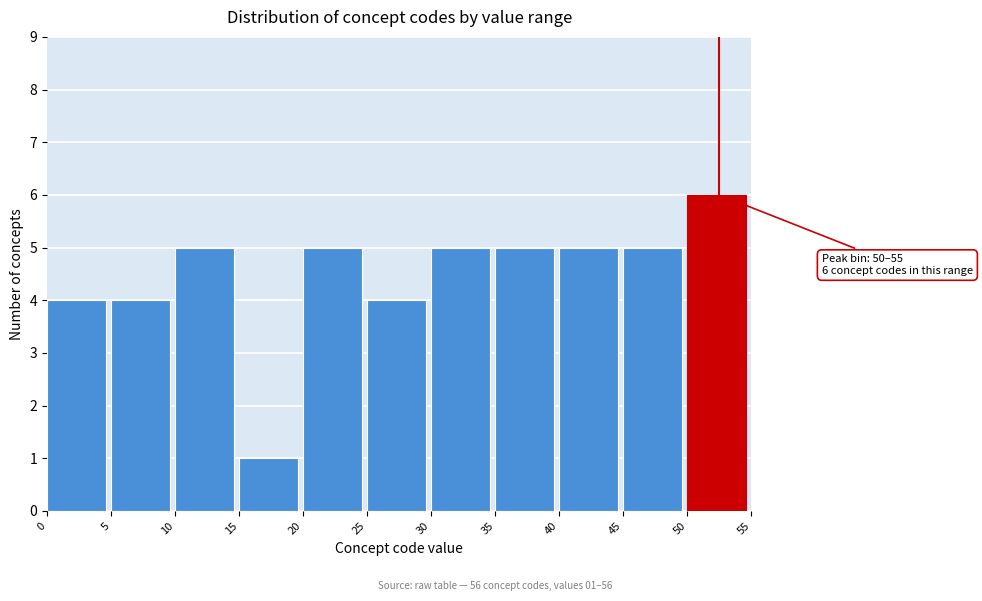

Which range on the x-axis has the tallest bar?

50 to 55